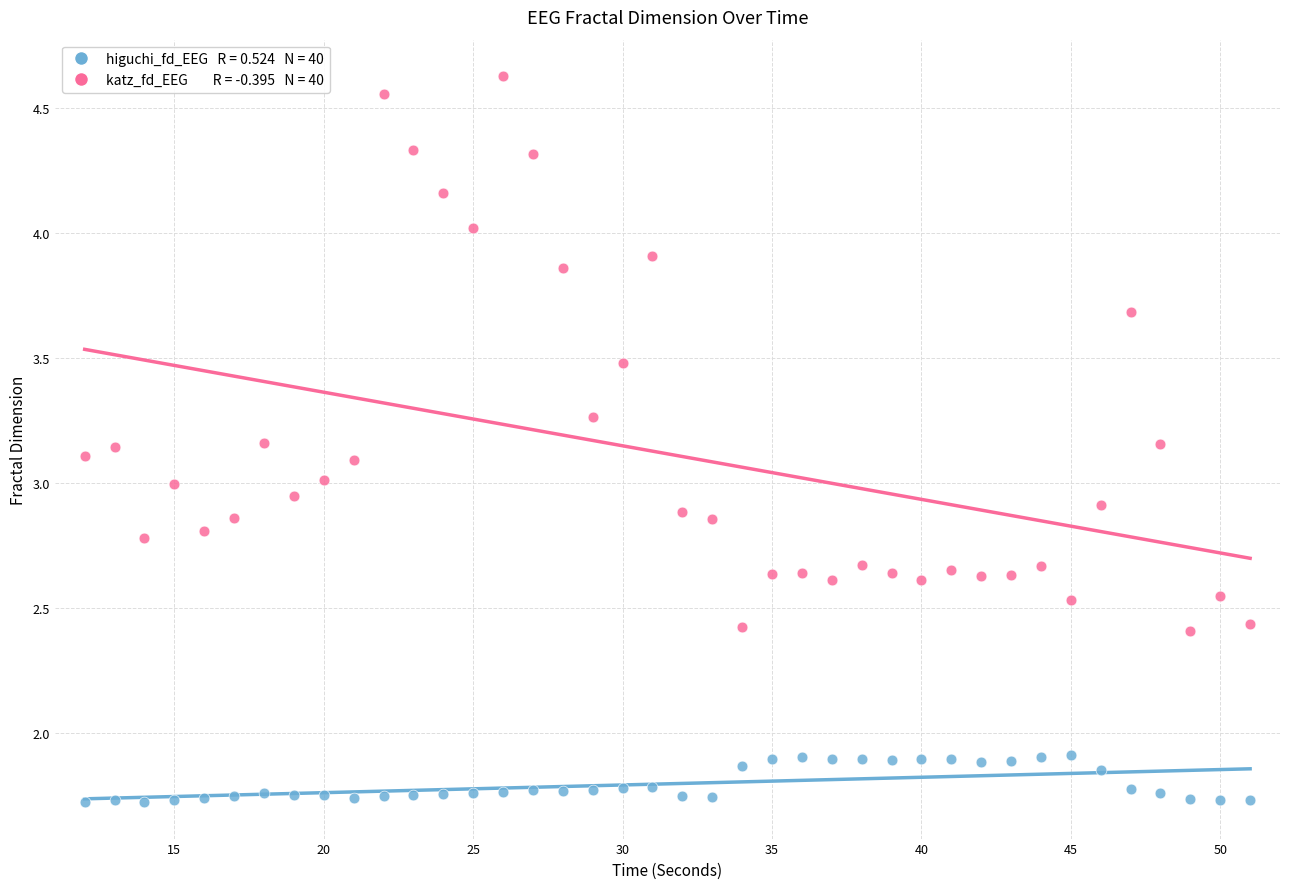

Across all data points, what is the range of X values (max minus min)?

39.0